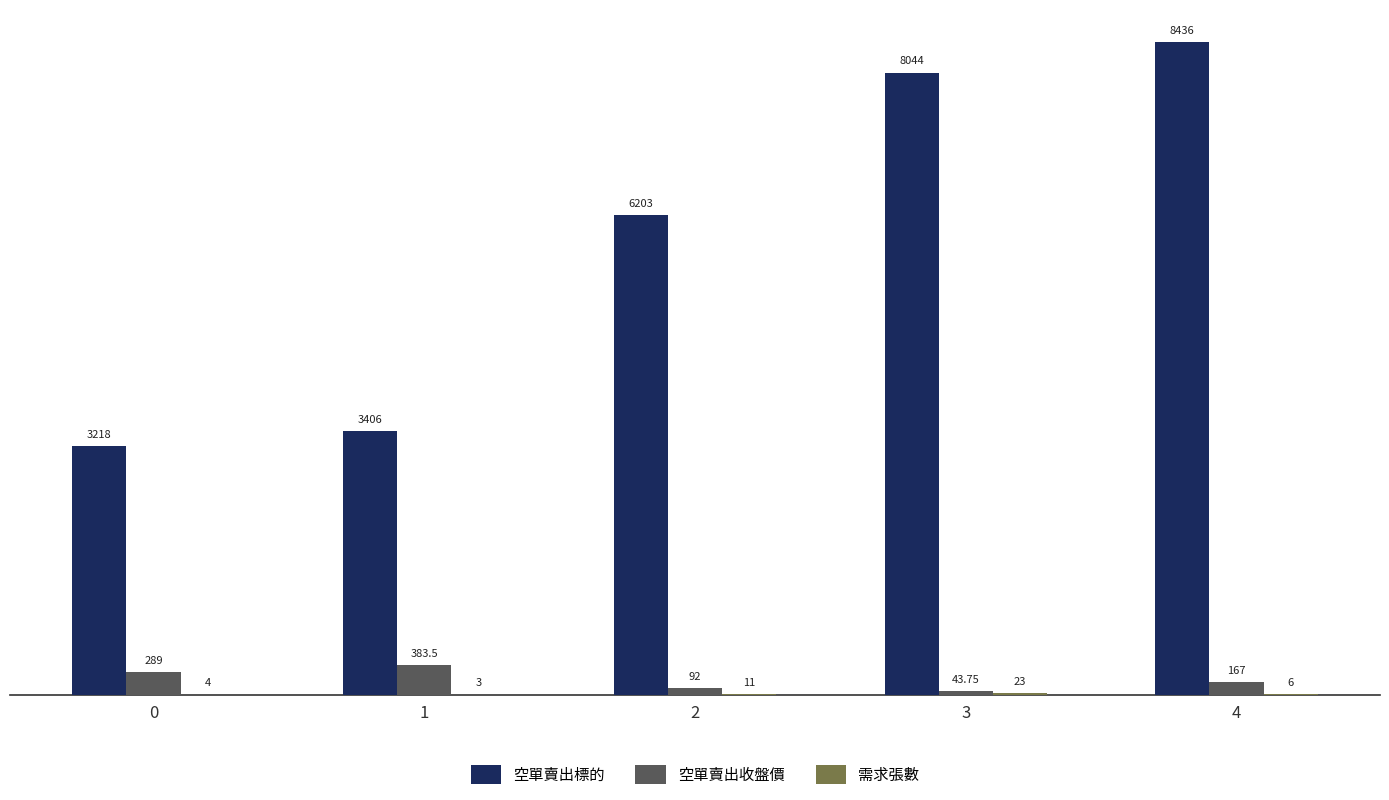

Read the 空單賣出標的 value at 4.

8436.0